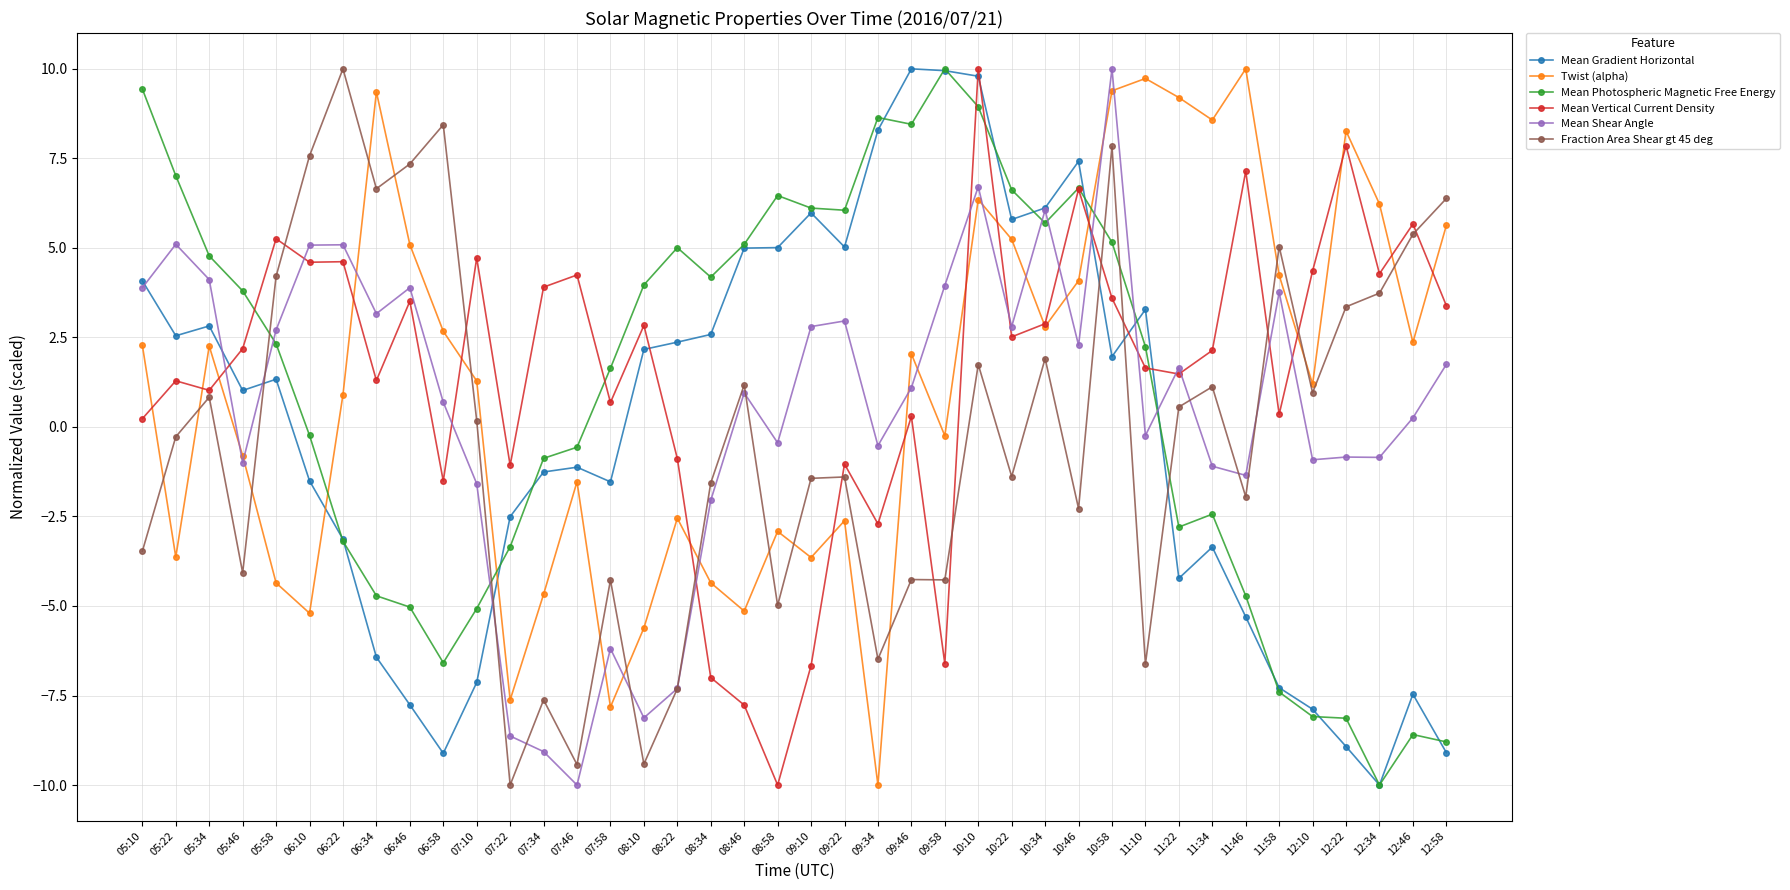

What is the average value of the Mean Gradient Horizontal series?

-0.1